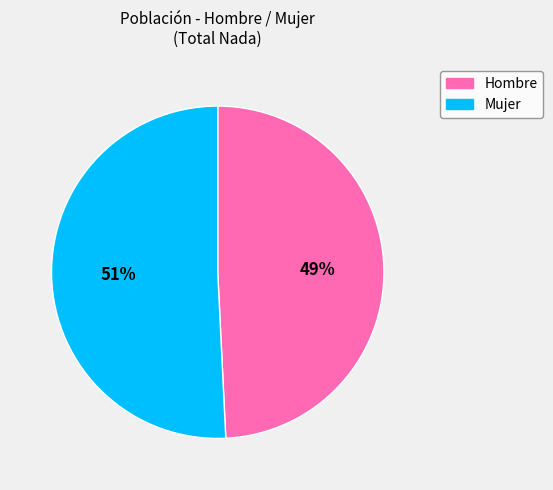

True or false: Mujer accounts for 51% of the total.

True